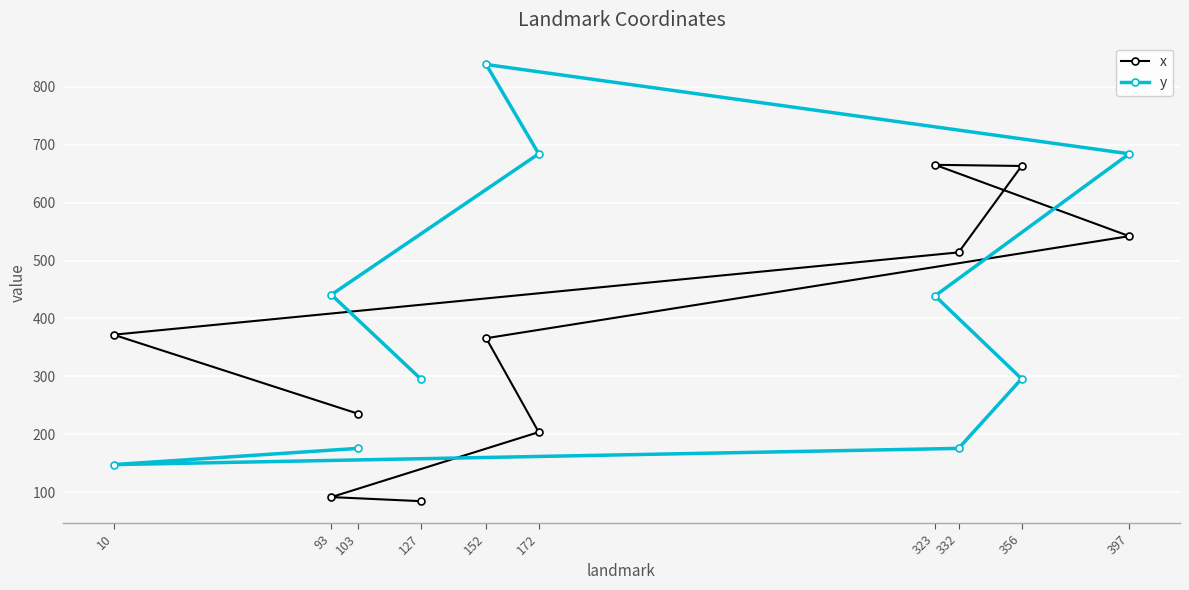

Rank the categories by y value from lowest to highest.

10, 332, 103, 127, 356, 323, 93, 172, 397, 152